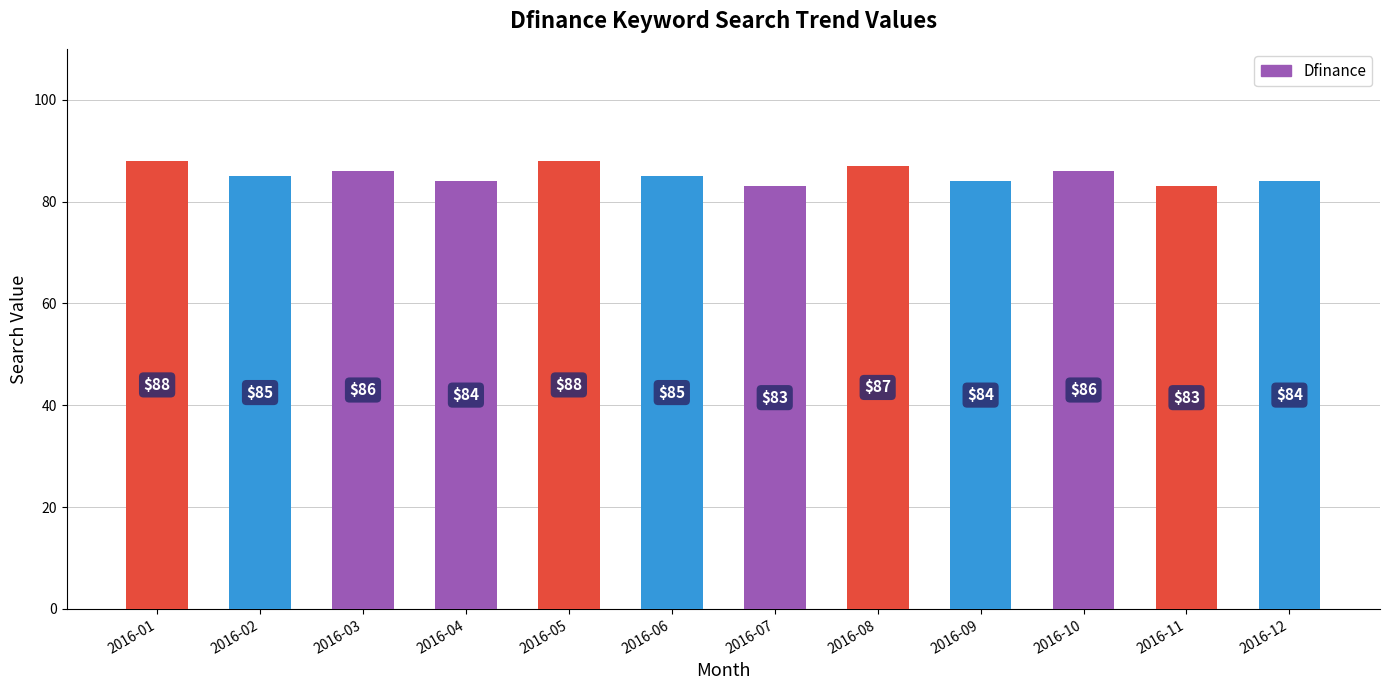

What is the sum of the values at 2016-10 and 2016-09?

170